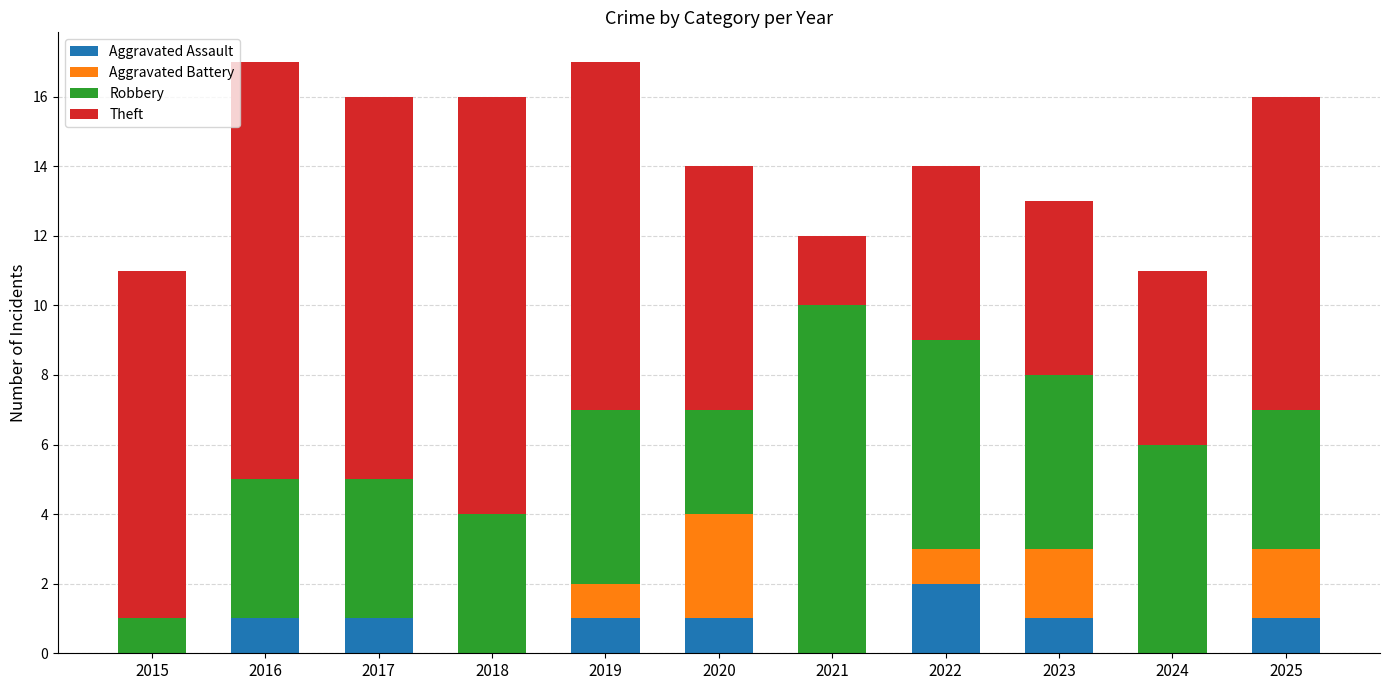

What is the total value across all series at 2020?

14